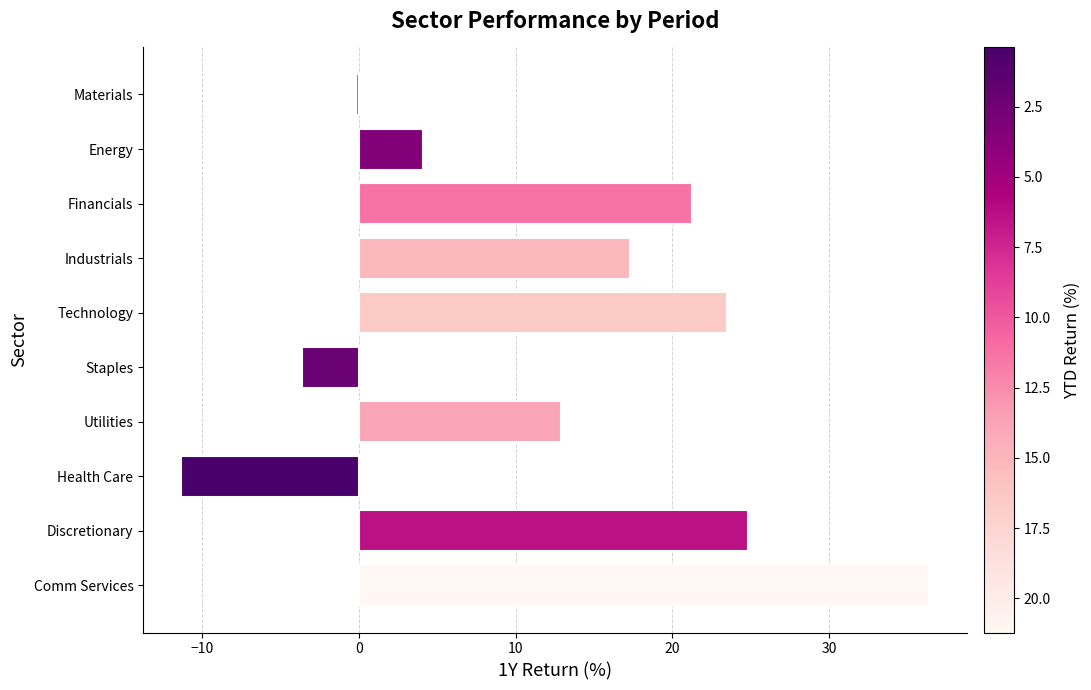

What is the smallest value displayed?

-11.4